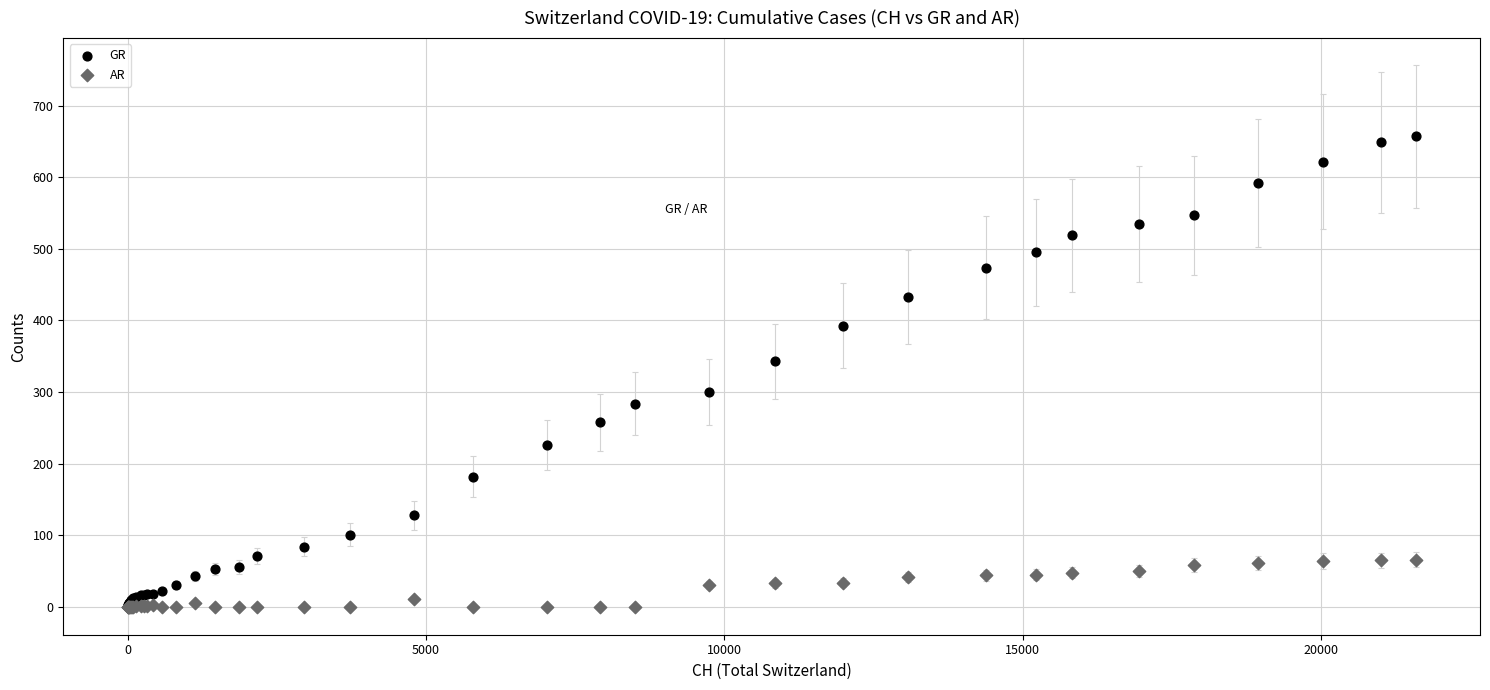

Across all series, what Y value is closest to 328?

343